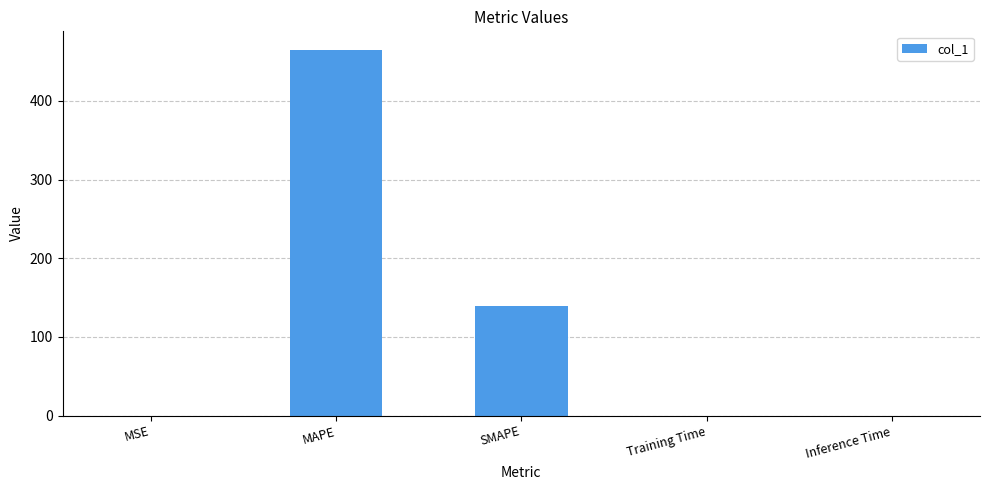

What is the difference between the values at MAPE and Inference Time?

465.1